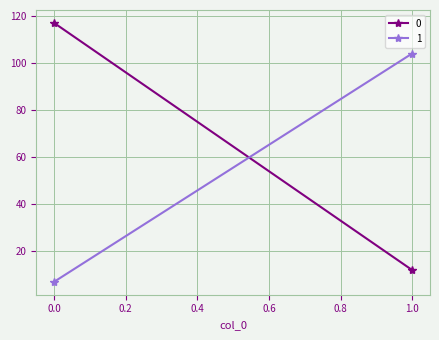

At which label is 0 closest to 64?

1